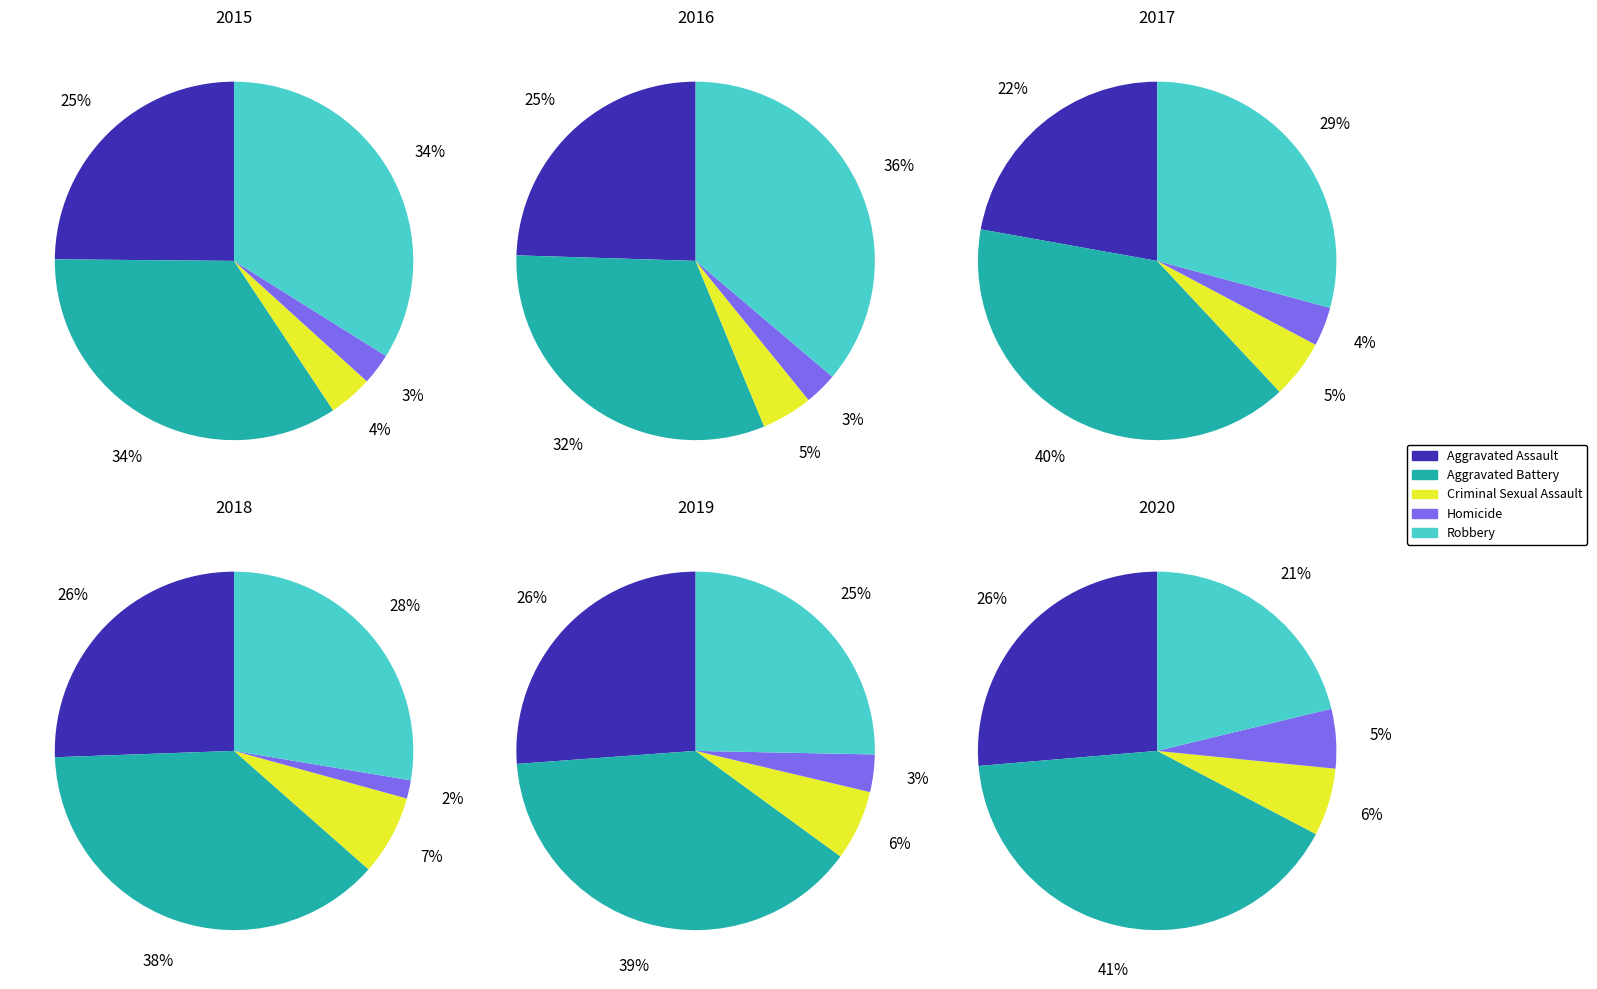

Does any single category account for the majority?

No